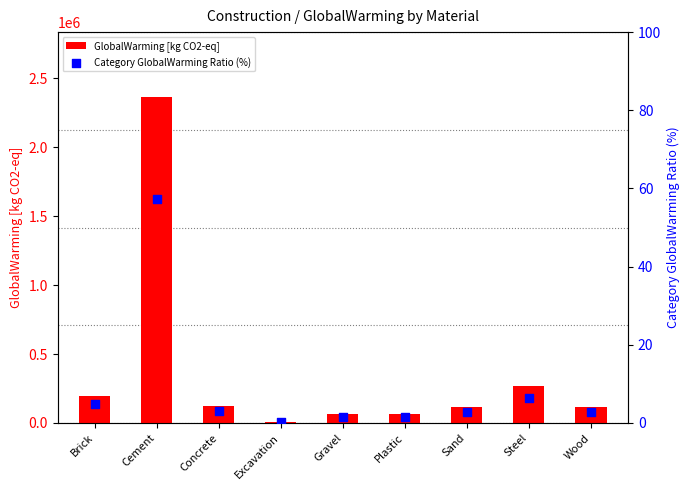

What is the total value across all series at Plastic?

62056.5